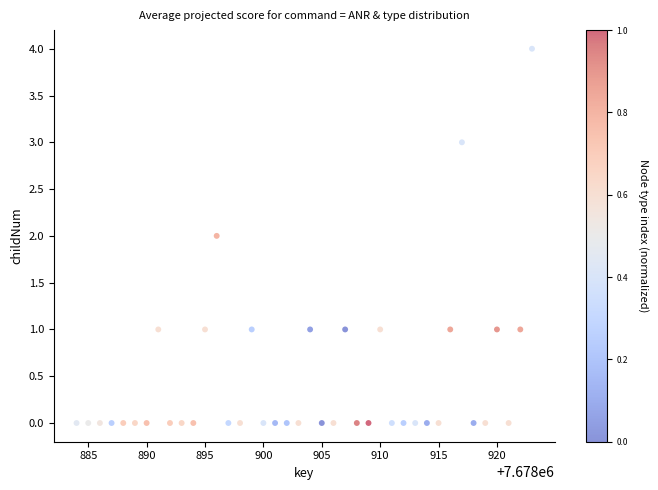

What is the range of X values (max minus min)?

39